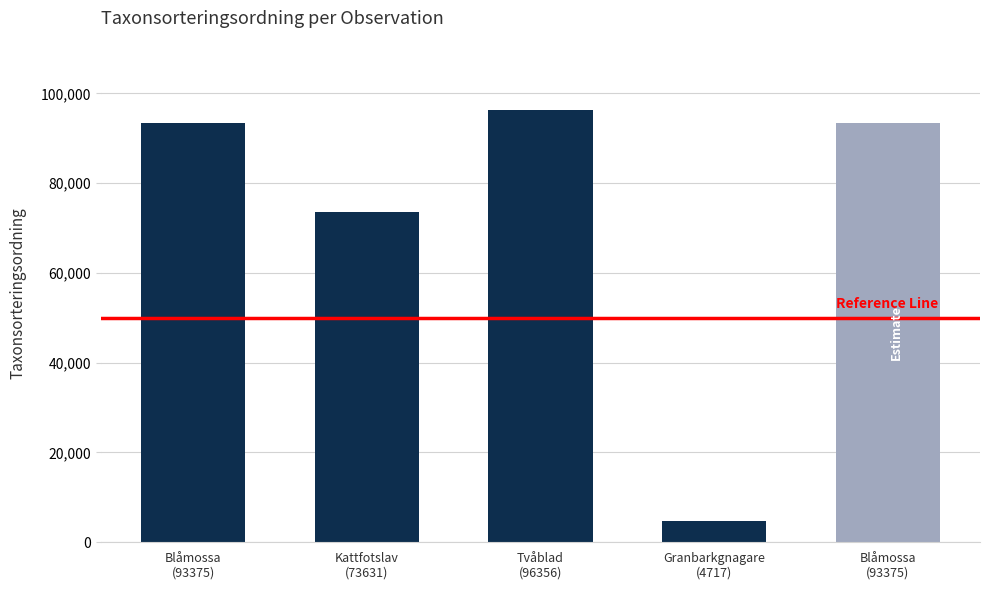

How many bars are there in total?

5